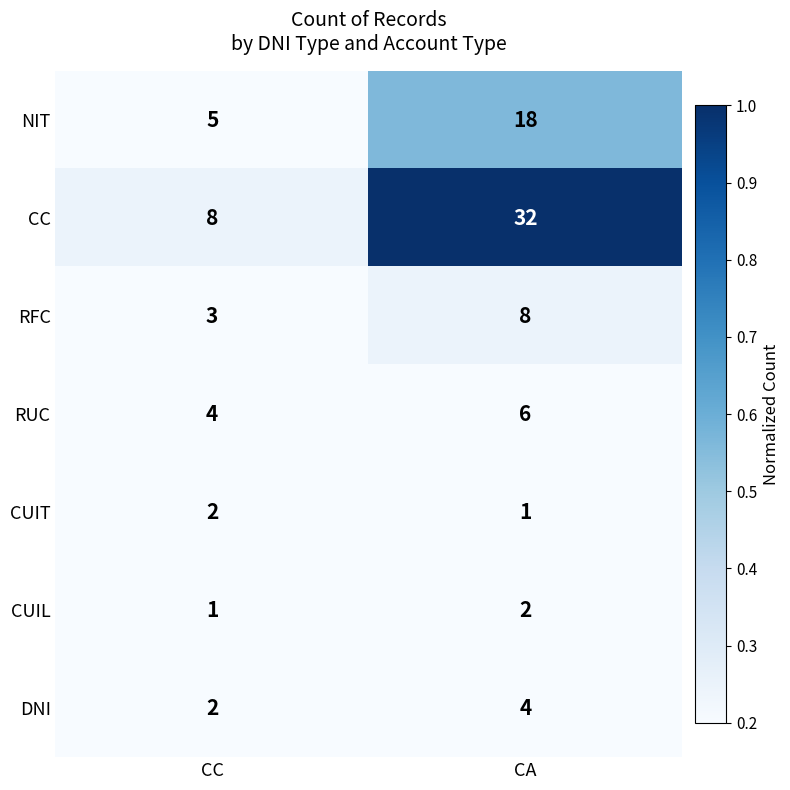

Count the number of categories in the chart.

2